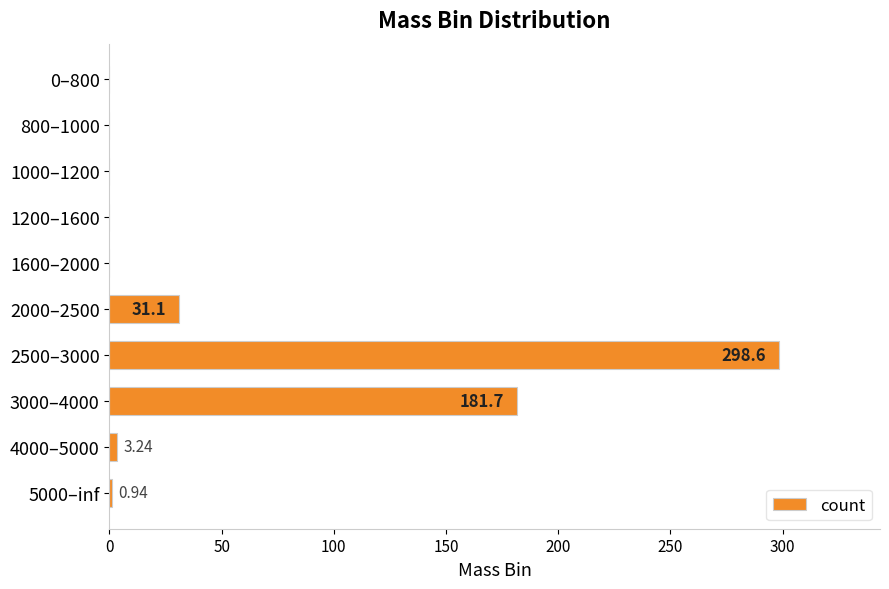

Count the number of categories in the chart.

10